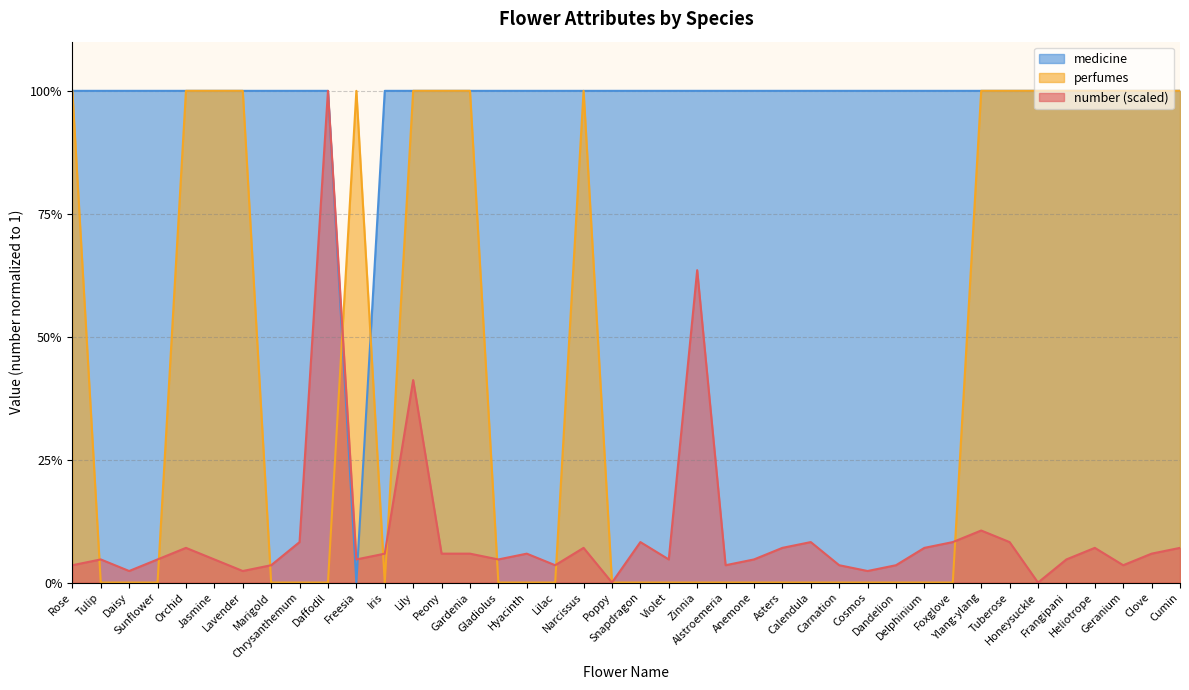

Reading left to right, list all the values displayed in this chart.

number: Rose=0.0	Tulip=0.0	Daisy=0.0	Sunflower=0.0	Orchid=0.1	Jasmine=0.0	Lavender=0.0	Marigold=0.0	Chrysanthemum=0.1	Daffodil=1.0	Freesia=0.0	Iris=0.1	Lily=0.4	Peony=0.1	Gardenia=0.1	Gladiolus=0.0	Hyacinth=0.1	Lilac=0.0	Narcissus=0.1	Poppy=0.0	Snapdragon=0.1	Violet=0.0	Zinnia=0.6	Alstroemeria=0.0	Anemone=0.0	Asters=0.1	Calendula=0.1	Carnation=0.0	Cosmos=0.0	Dandelion=0.0	Delphinium=0.1	Foxglove=0.1	Ylang-ylang=0.1	Tuberose=0.1	Honeysuckle=0.0	Frangipani=0.0	Heliotrope=0.1	Geranium=0.0	Clove=0.1	Cumin=0.1
perfumes: Rose=1.0	Tulip=0.0	Daisy=0.0	Sunflower=0.0	Orchid=1.0	Jasmine=1.0	Lavender=1.0	Marigold=0.0	Chrysanthemum=0.0	Daffodil=0.0	Freesia=1.0	Iris=0.0	Lily=1.0	Peony=1.0	Gardenia=1.0	Gladiolus=0.0	Hyacinth=0.0	Lilac=0.0	Narcissus=1.0	Poppy=0.0	Snapdragon=0.0	Violet=0.0	Zinnia=0.0	Alstroemeria=0.0	Anemone=0.0	Asters=0.0	Calendula=0.0	Carnation=0.0	Cosmos=0.0	Dandelion=0.0	Delphinium=0.0	Foxglove=0.0	Ylang-ylang=1.0	Tuberose=1.0	Honeysuckle=1.0	Frangipani=1.0	Heliotrope=1.0	Geranium=1.0	Clove=1.0	Cumin=1.0
medicine: Rose=1.0	Tulip=1.0	Daisy=1.0	Sunflower=1.0	Orchid=1.0	Jasmine=1.0	Lavender=1.0	Marigold=1.0	Chrysanthemum=1.0	Daffodil=1.0	Freesia=0.0	Iris=1.0	Lily=1.0	Peony=1.0	Gardenia=1.0	Gladiolus=1.0	Hyacinth=1.0	Lilac=1.0	Narcissus=1.0	Poppy=1.0	Snapdragon=1.0	Violet=1.0	Zinnia=1.0	Alstroemeria=1.0	Anemone=1.0	Asters=1.0	Calendula=1.0	Carnation=1.0	Cosmos=1.0	Dandelion=1.0	Delphinium=1.0	Foxglove=1.0	Ylang-ylang=1.0	Tuberose=1.0	Honeysuckle=1.0	Frangipani=1.0	Heliotrope=1.0	Geranium=1.0	Clove=1.0	Cumin=1.0